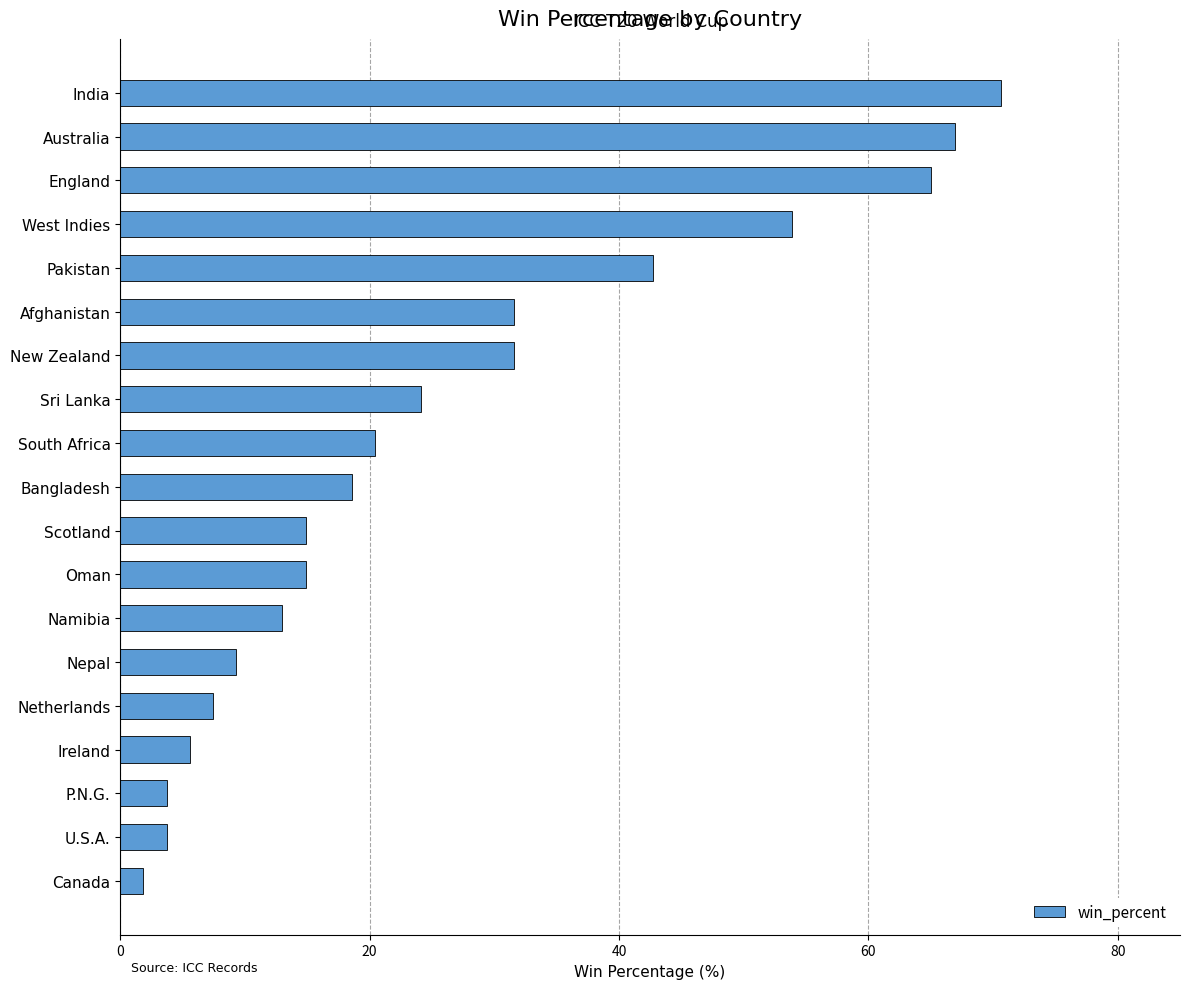

Reading bottom to top, what are all the values shown in this chart?

1.9	3.7	3.7	5.6	7.4	9.3	13.0	14.9	14.9	18.6	20.4	24.2	31.6	31.6	42.8	53.9	65.1	66.9	70.6